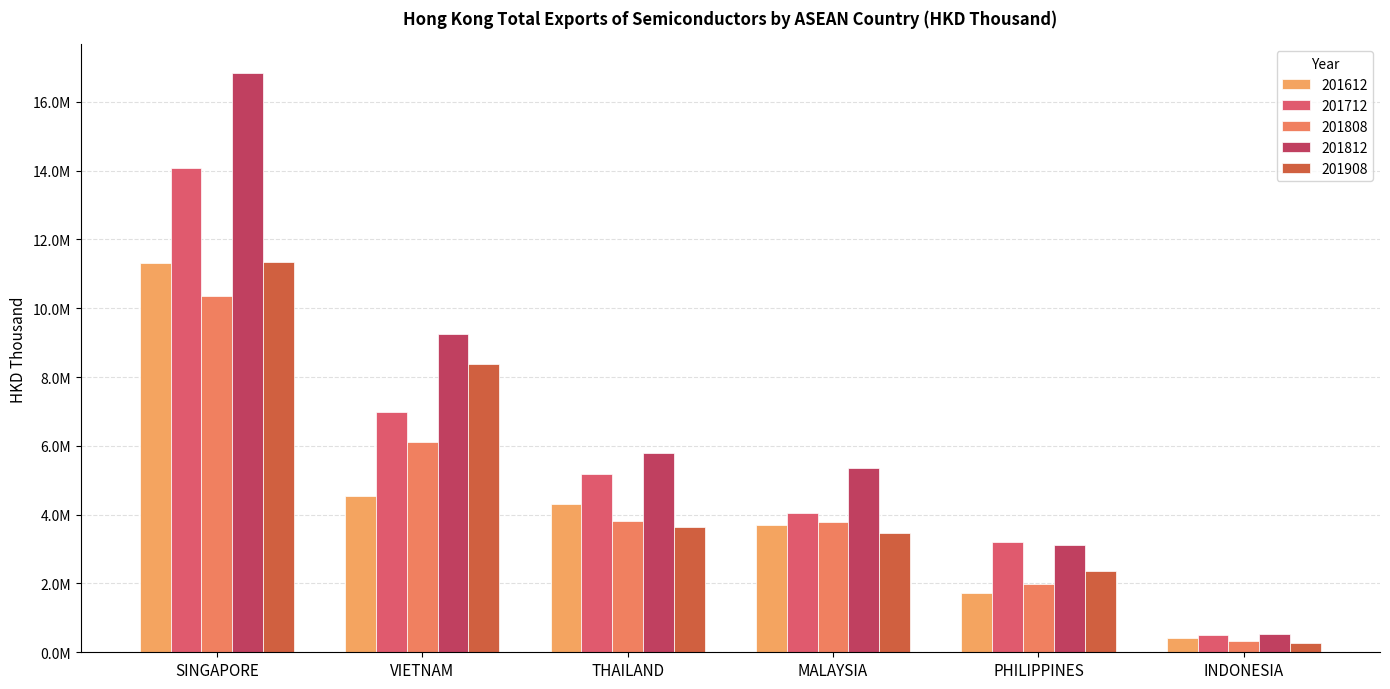

Which series has the widest spread of values?

201812